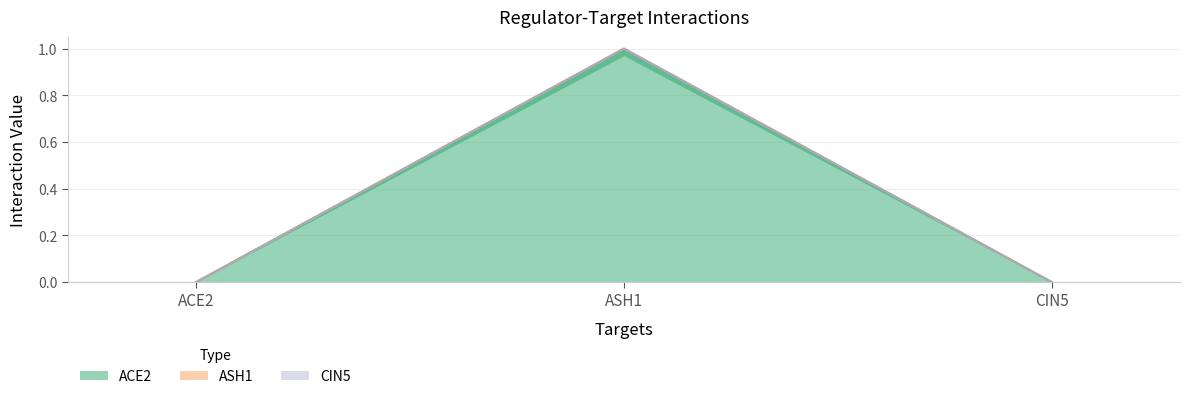

The CIN5 series shows 0 at ACE2. True or false?

True